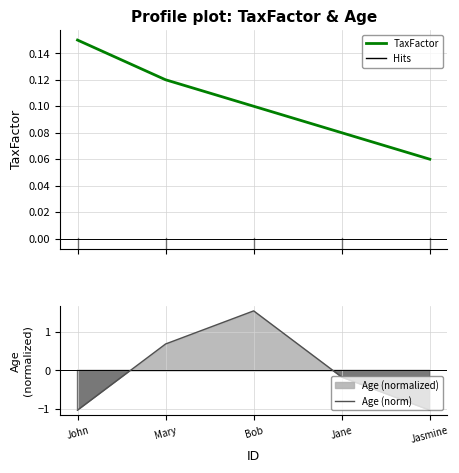

What is the value of the TaxFactor point at the 2nd from the left?

0.1